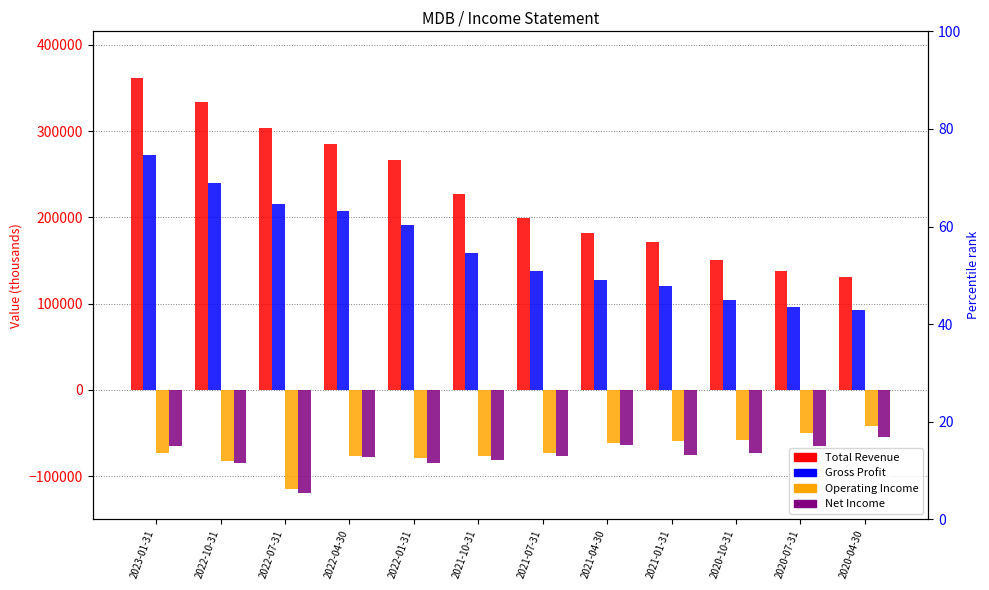

What is the maximum value shown in the chart?

361300